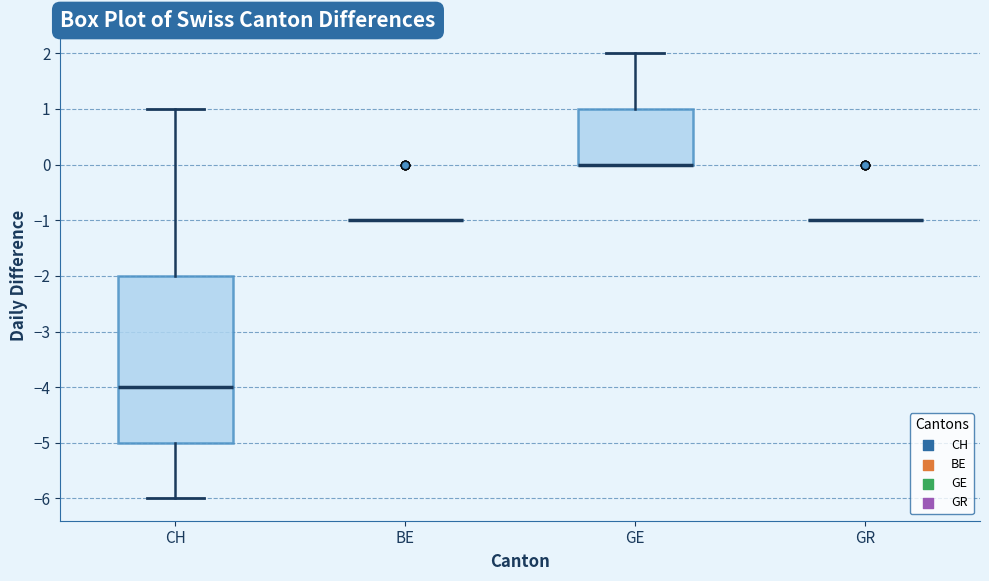

Where does the lower whisker of the box for CH end on the y-axis? The values are not printed on the chart, so give them approximately, as read against the axis.

-6